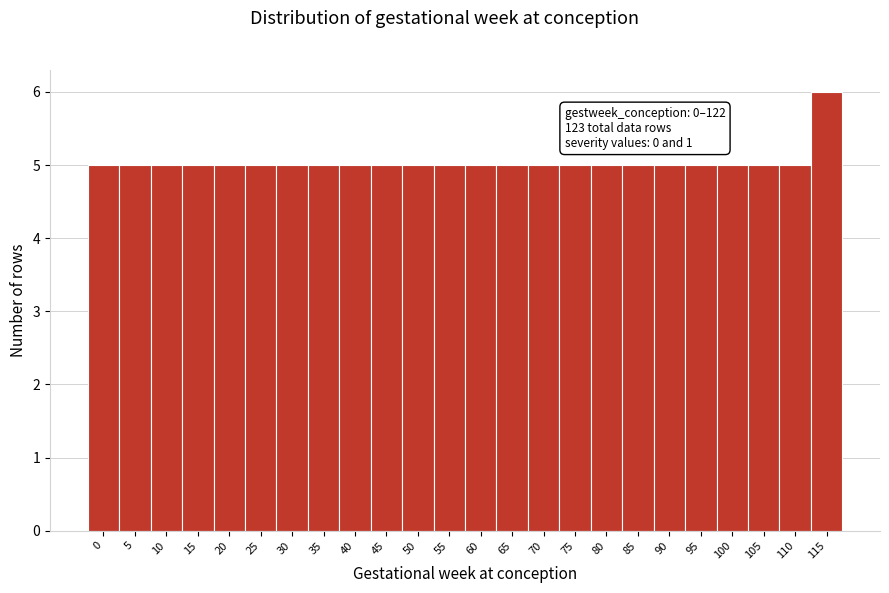

Reading left to right, extract all data points from this chart.

5	5	5	5	5	5	5	5	5	5	5	5	5	5	5	5	5	5	5	5	5	5	5	6